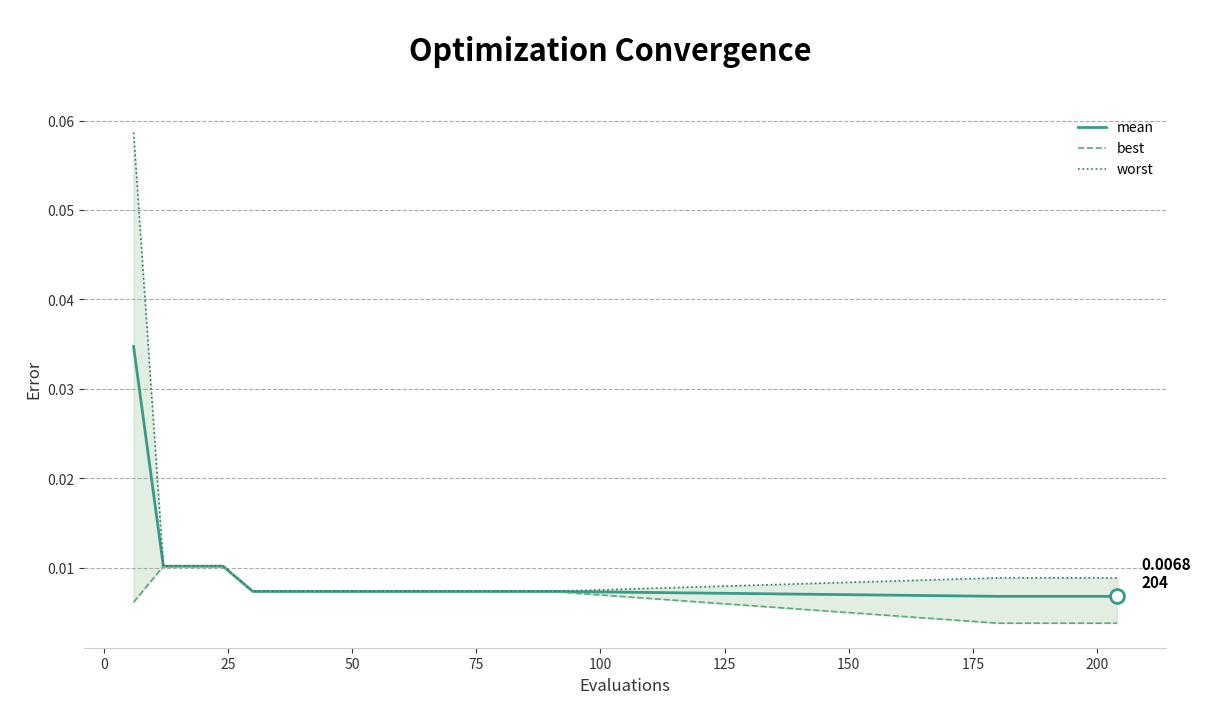

True or false: mean and best cross at least once.

False